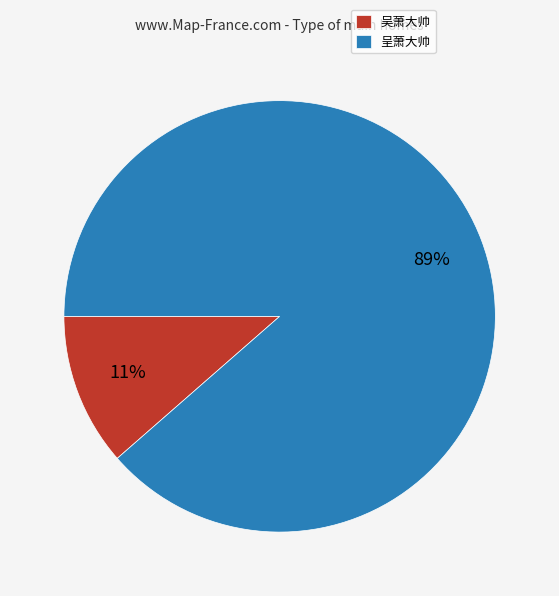

To the nearest percent, what portion does 呈萧大帅 represent?

89%